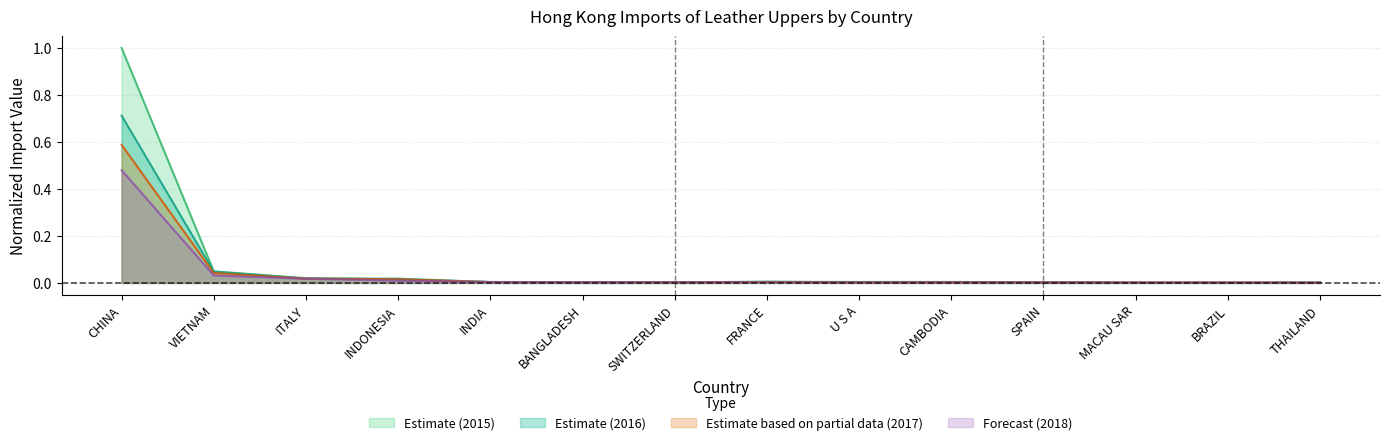

What is the total value across all series at INDONESIA?

0.1